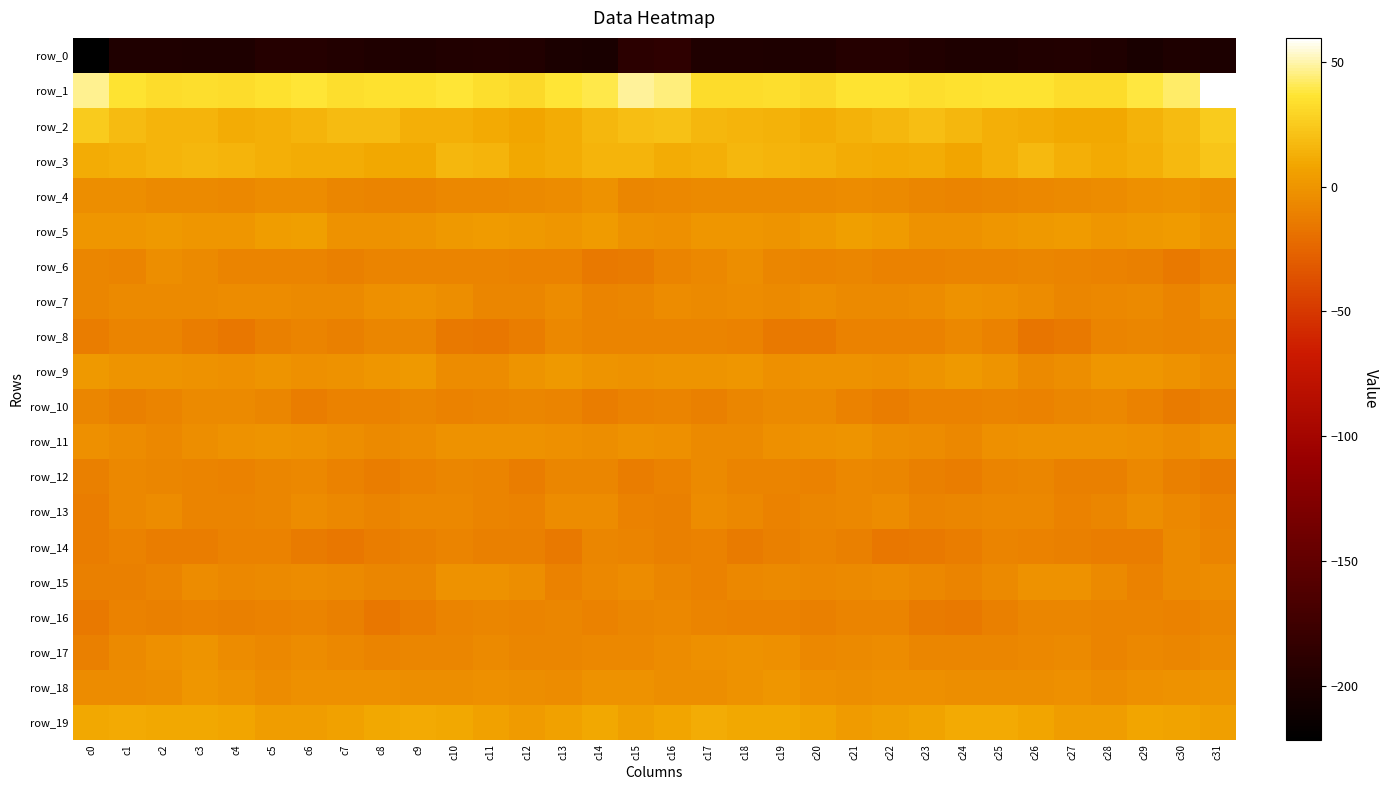

How many values in the row_8 series exceed -9?

8